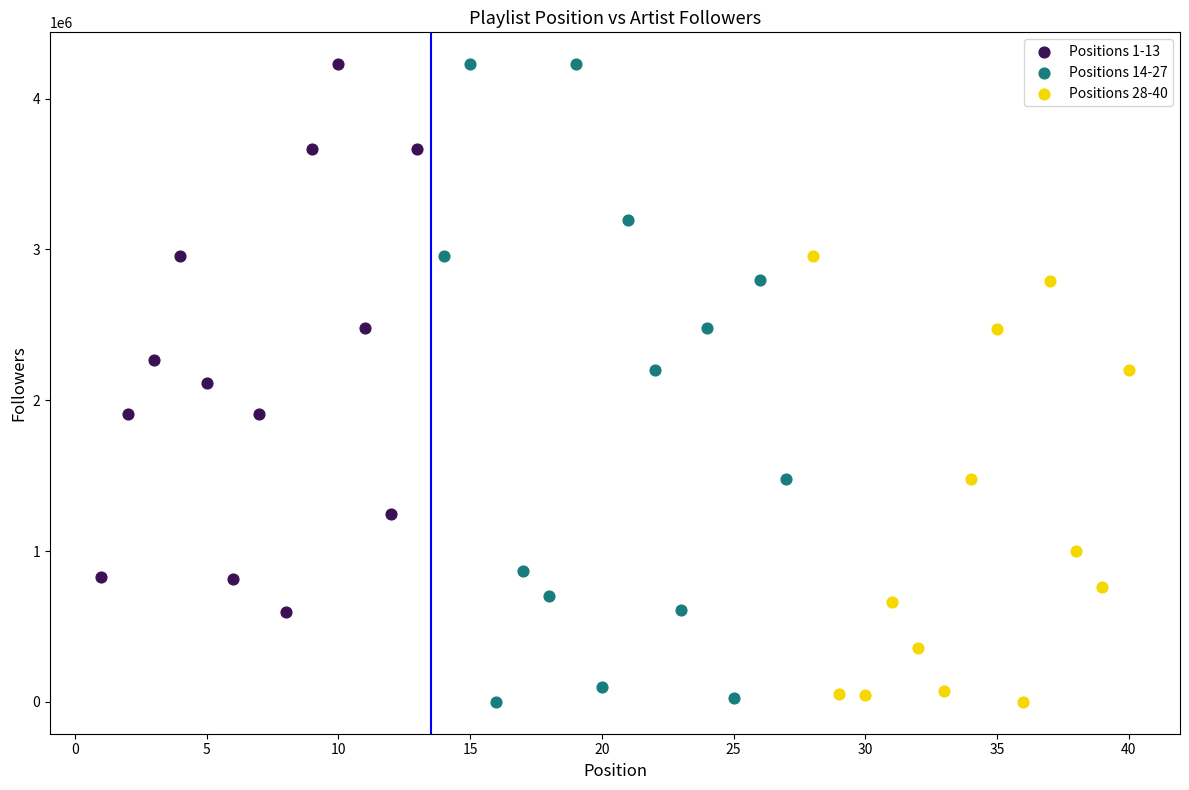

Which series has the widest spread of Y values?

Positions 14-27